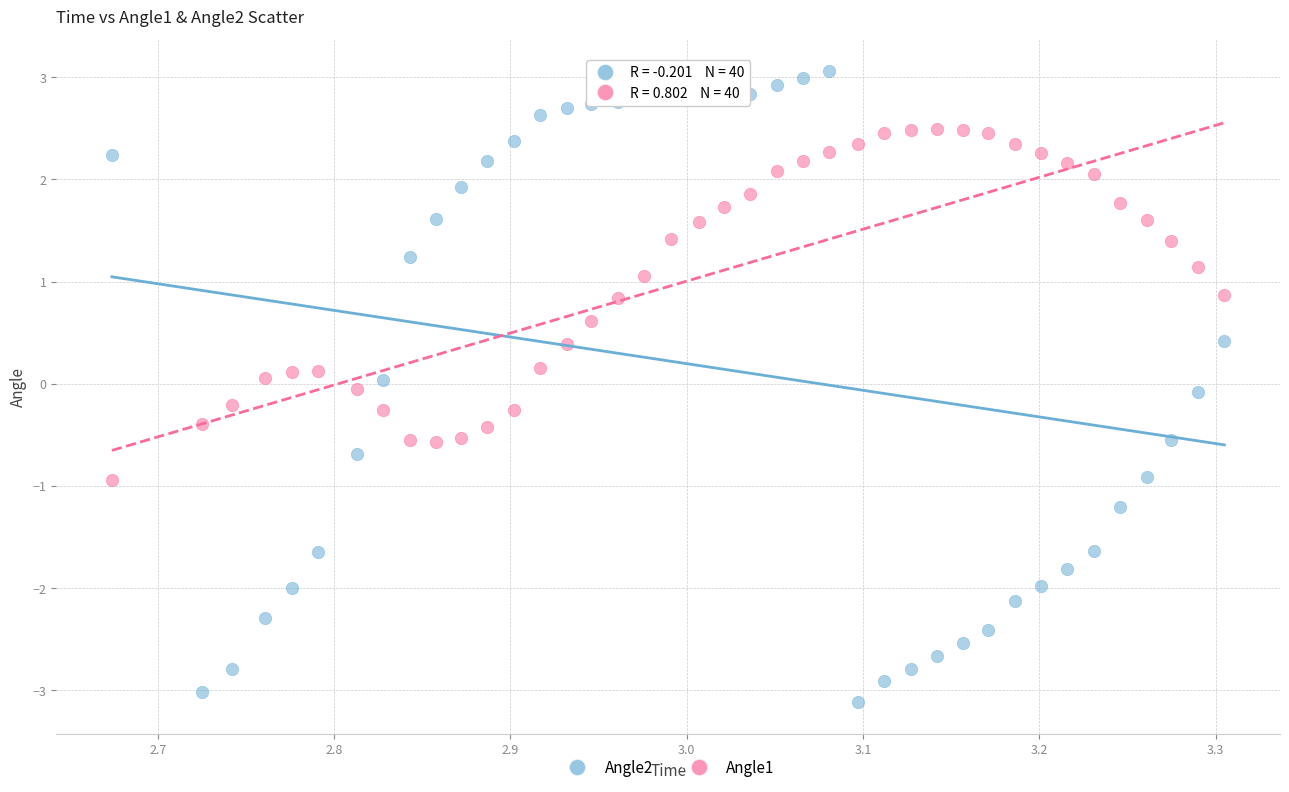

Across all data points, what is the range of X values (max minus min)?

0.6